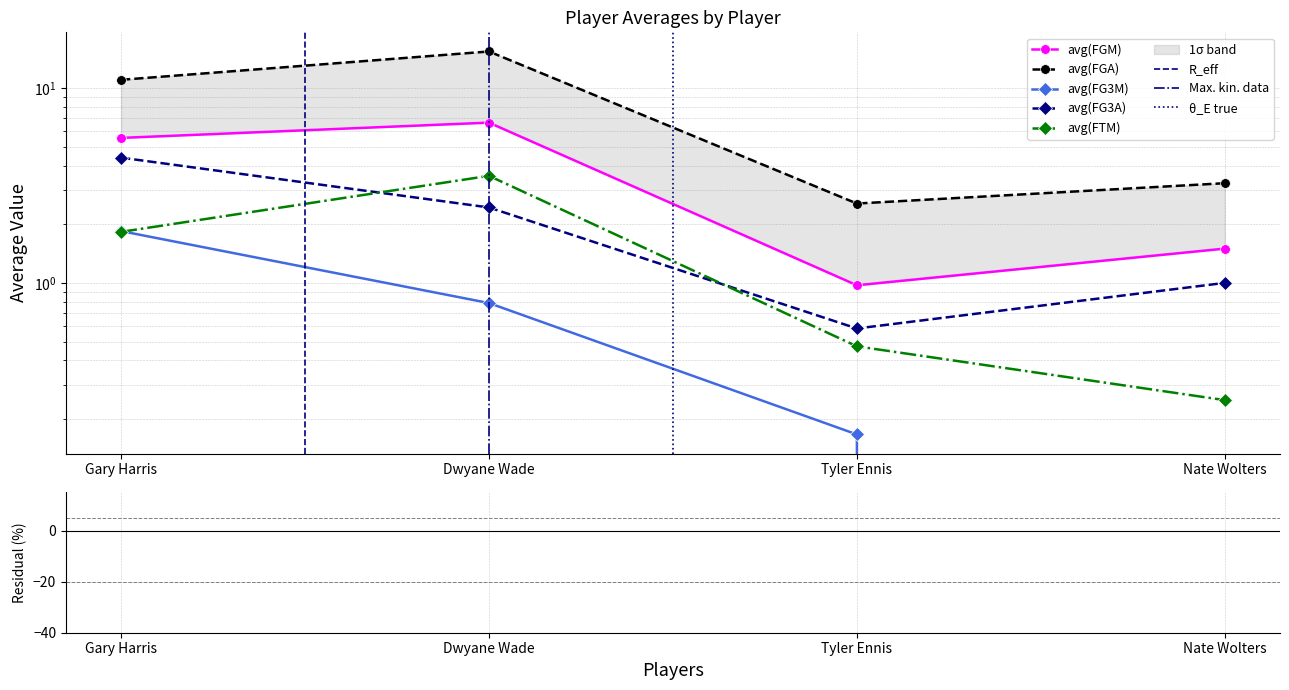

Read the avg(FG3M) value at Dwyane Wade.

0.8